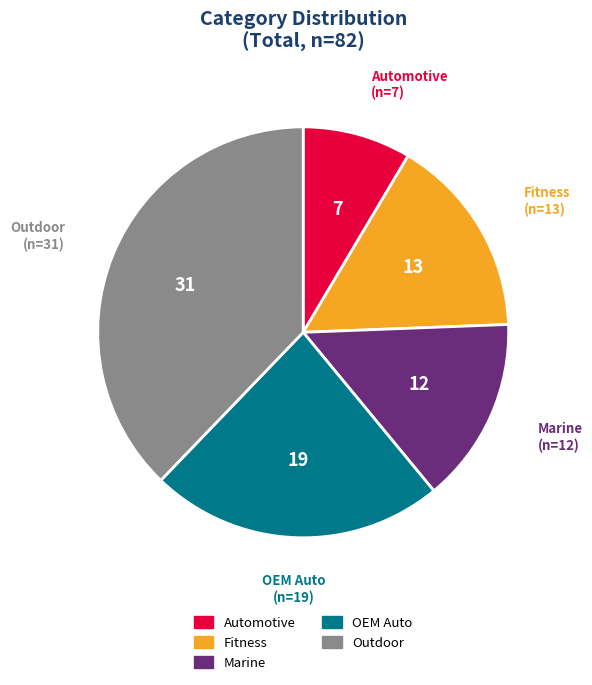

The OEM Auto slice represents 36% of the pie. True or false?

False